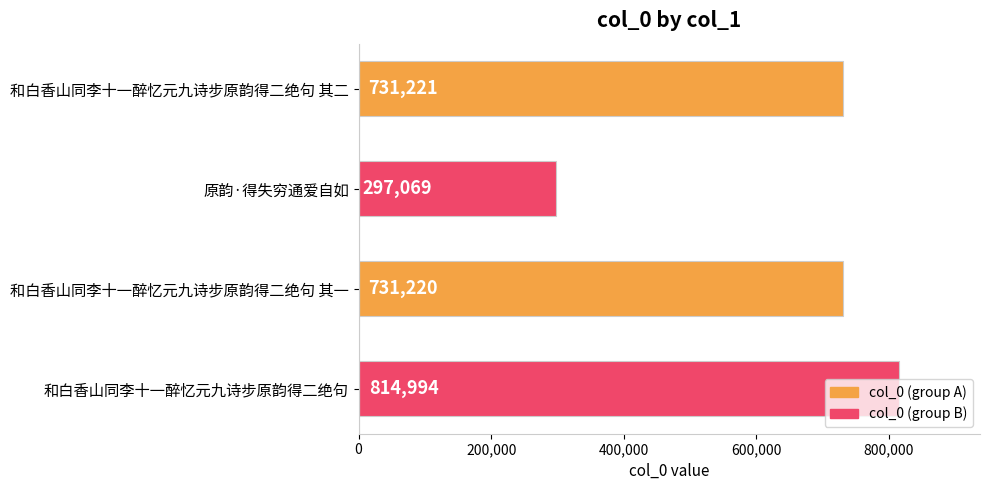

True or false: the data shows 731220 at 和白香山同李十一醉忆元九诗步原韵得二绝句 其一.

True